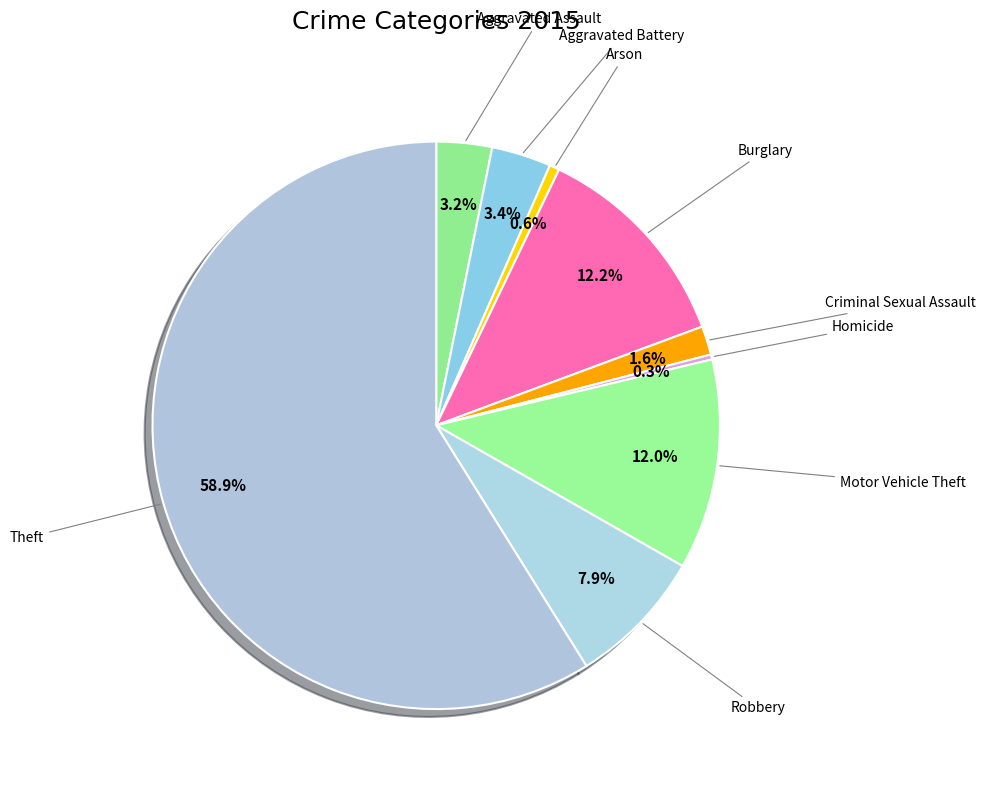

How many segments does this pie chart have?

9